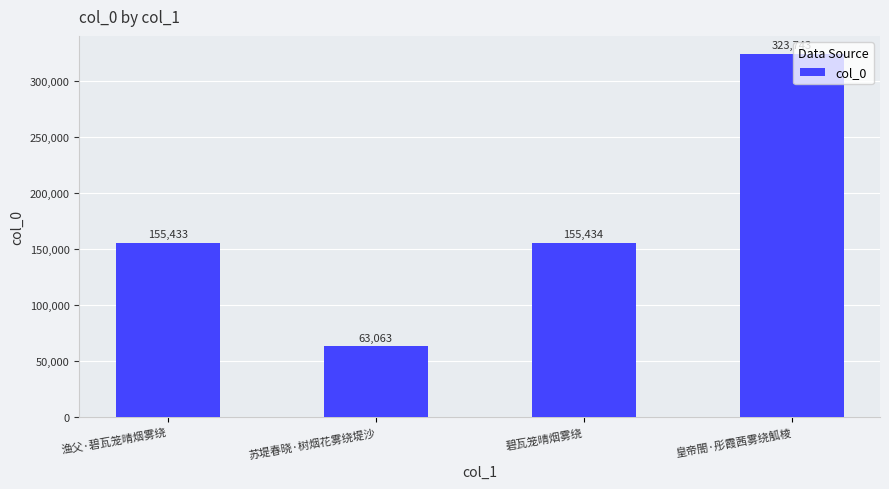

What value does the data have at 渔父·碧瓦笼晴烟雾绕, to the nearest 50?

155450